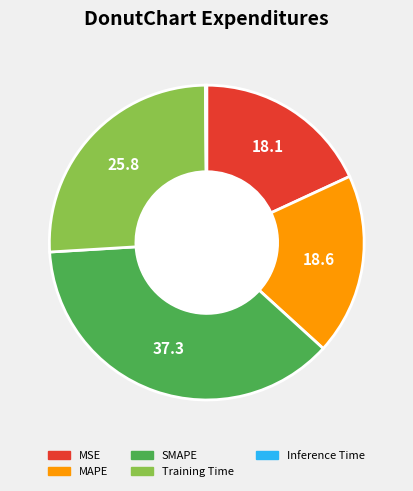

Combined, do Training Time and MSE account for over 50%?

No